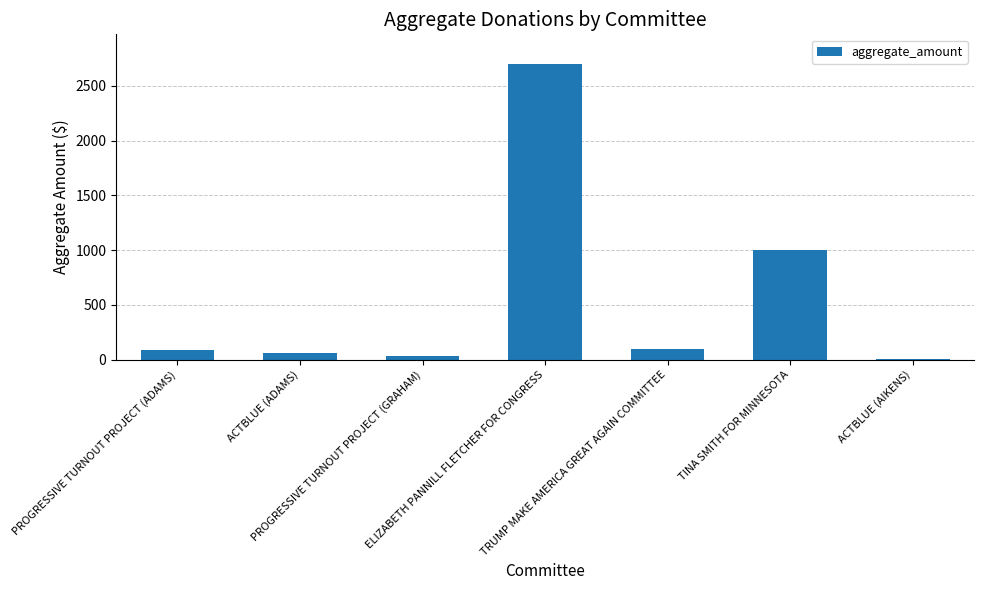

What is the sum of all values?

3983.5